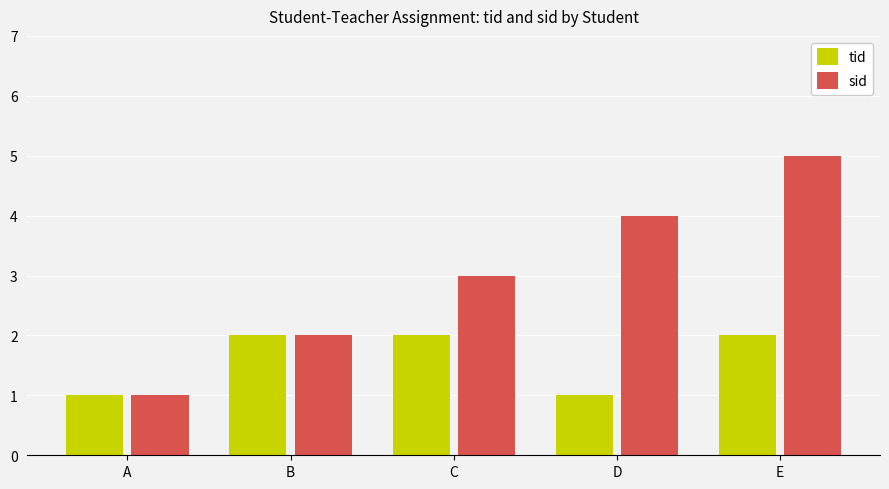

What is the average value of the tid series?

2